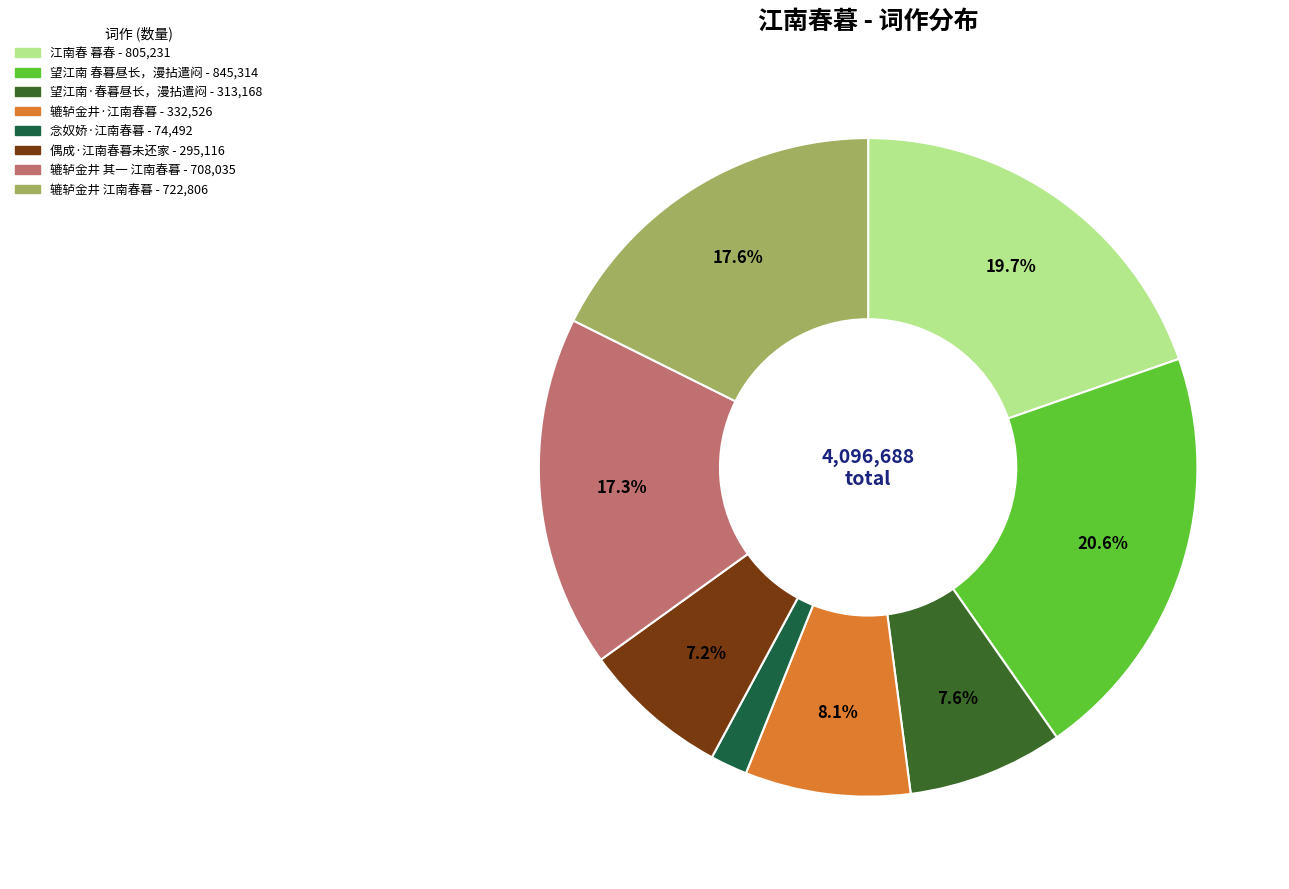

How many segments does this pie chart have?

8